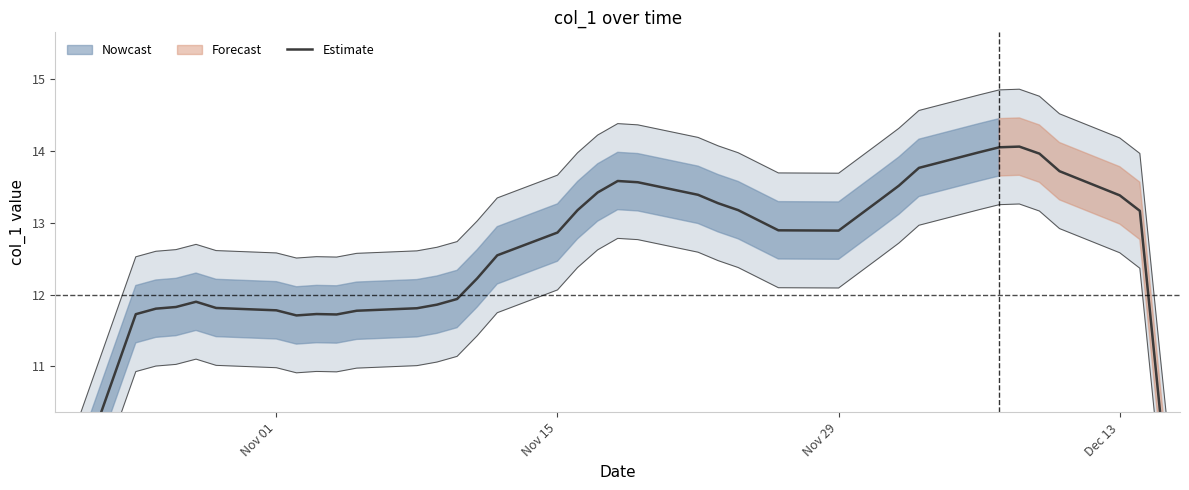

What is the maximum value shown in the chart?

14.1